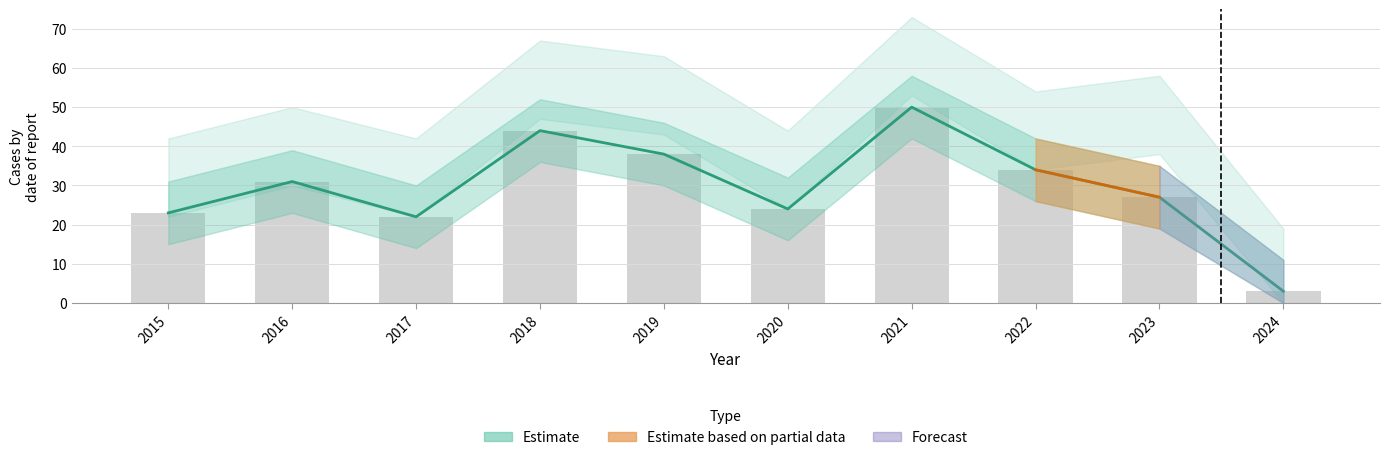

What is the value of the 8th bar from the left?

34